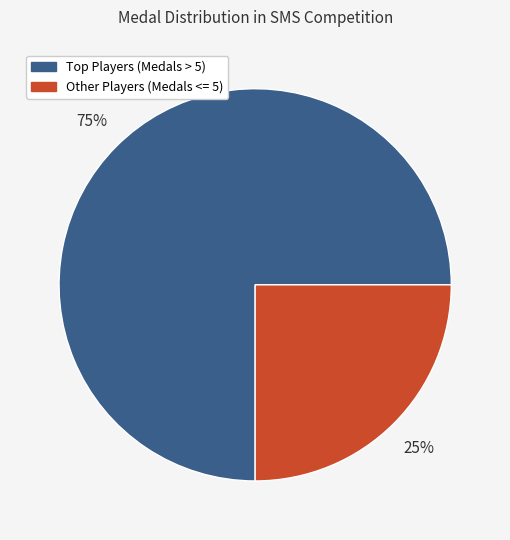

How many slices are in this pie chart?

2